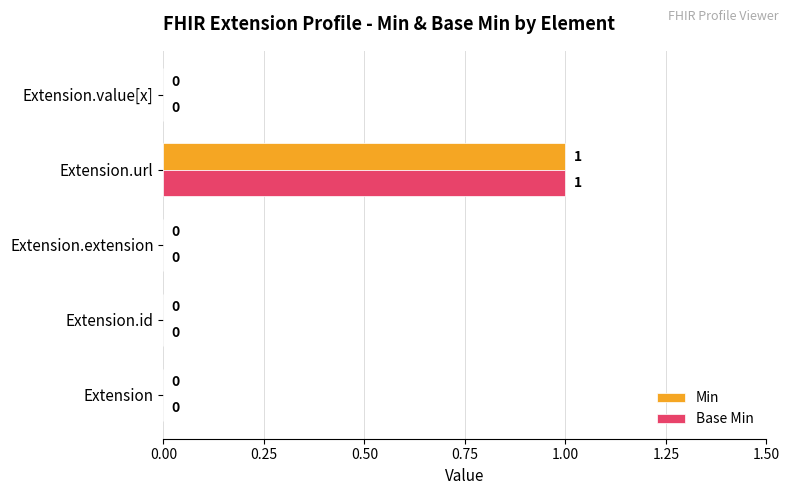

Which category has the highest value in the Base Min series?

Extension.url